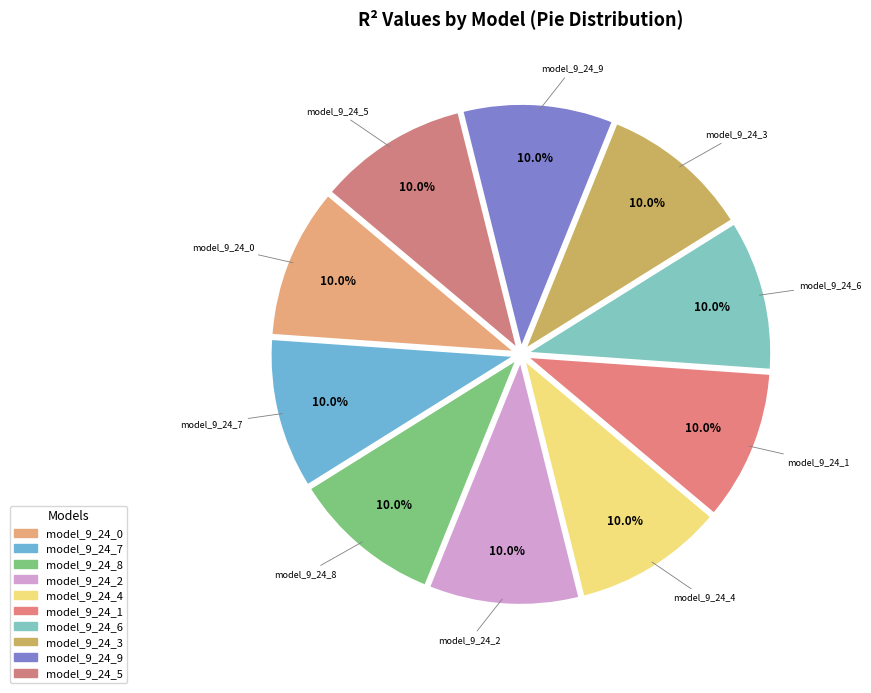

What percentage is NOT represented by model_9_24_1?

90.0%